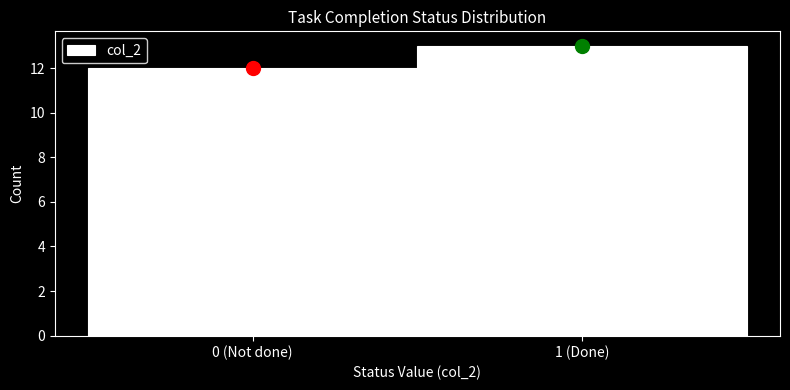

Reading right to left, transcribe all the data shown in this chart.

13	12